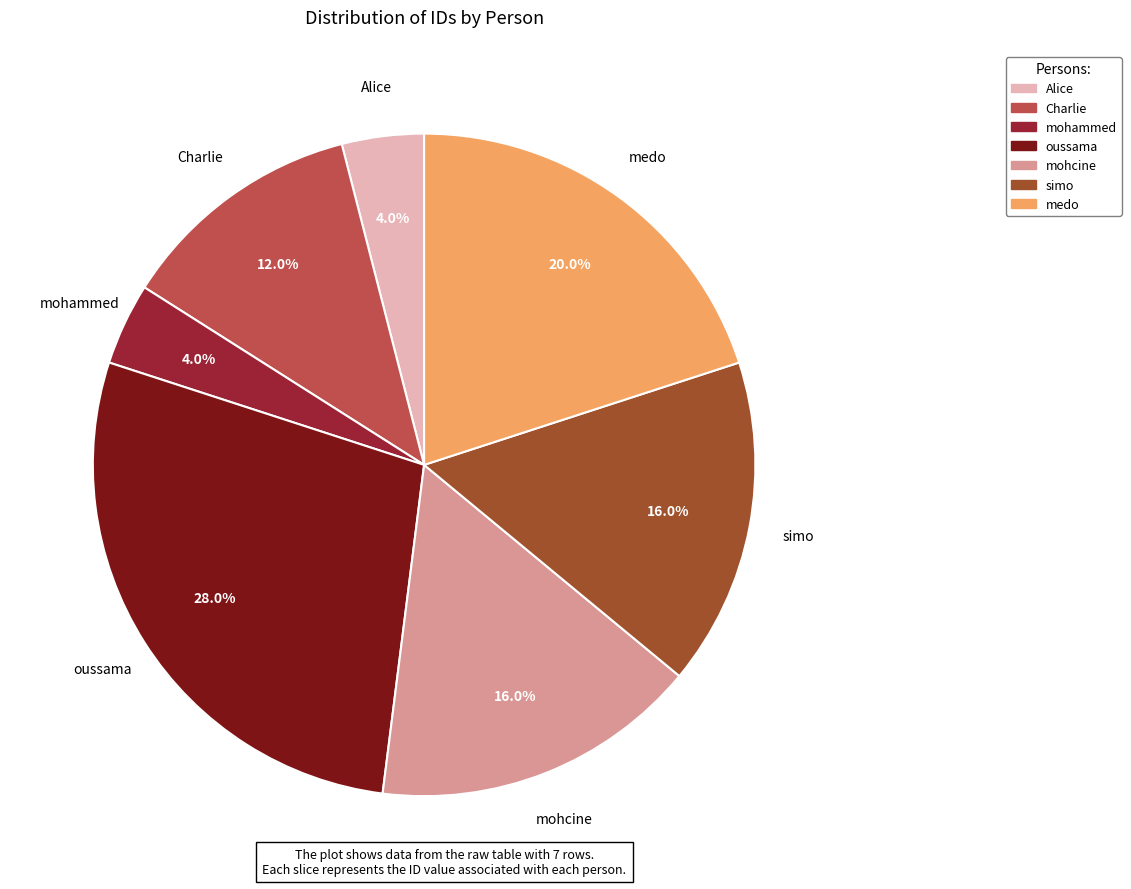

The Charlie slice represents 12% of the pie. True or false?

True